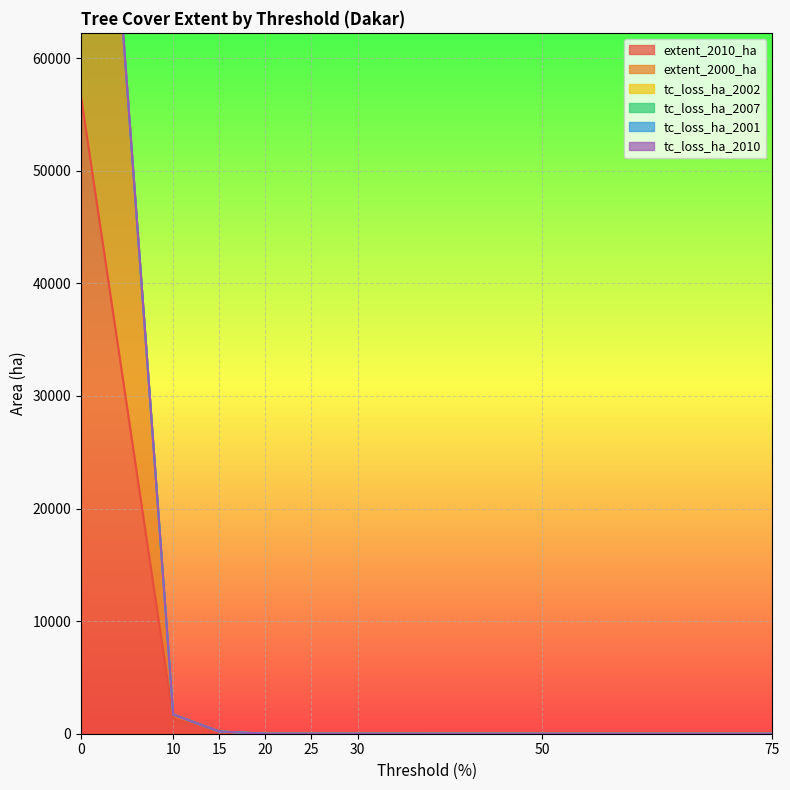

True or false: tc_loss_ha_2007 has more than 0 points higher than both neighbors.

False